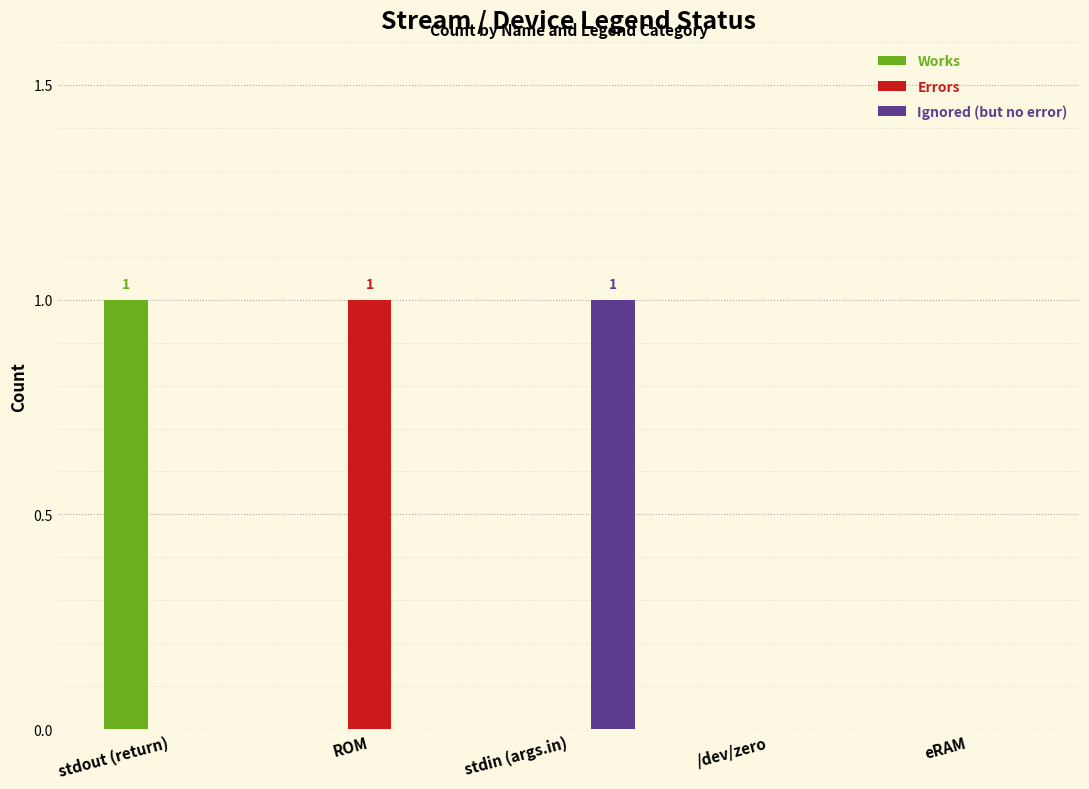

Between stdout (return) and /dev/zero, which series saw the biggest shift?

Works